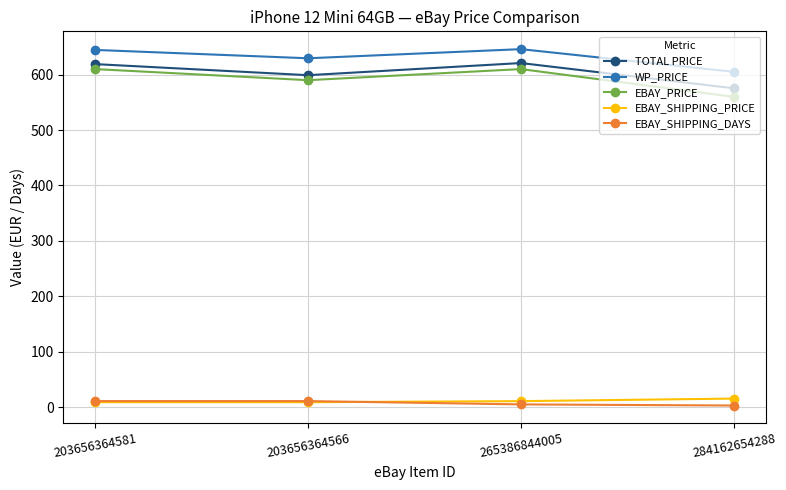

The value of TOTAL PRICE at 203656364566 is 599.0. True or false?

True